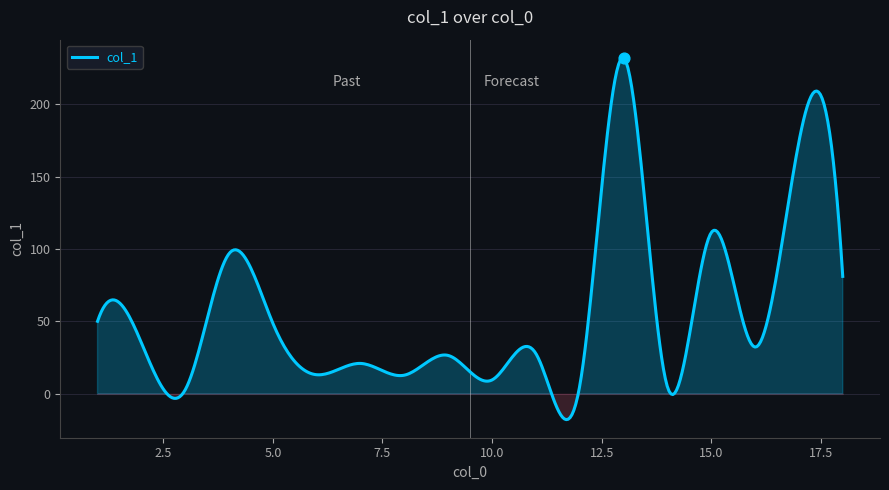

Between 11 and 12, which is larger?

11